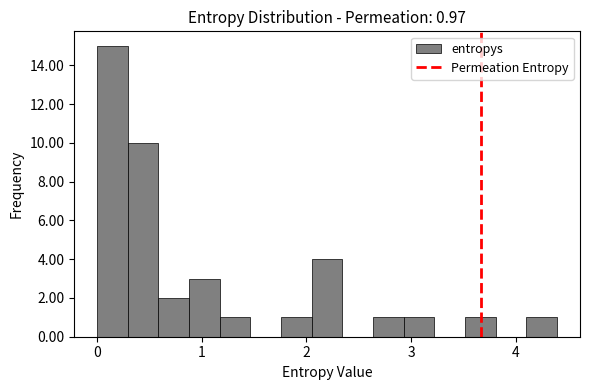

Around what value on the x-axis is the tallest bar? Give the approximate position of its centre, as read against the axis.

0.1